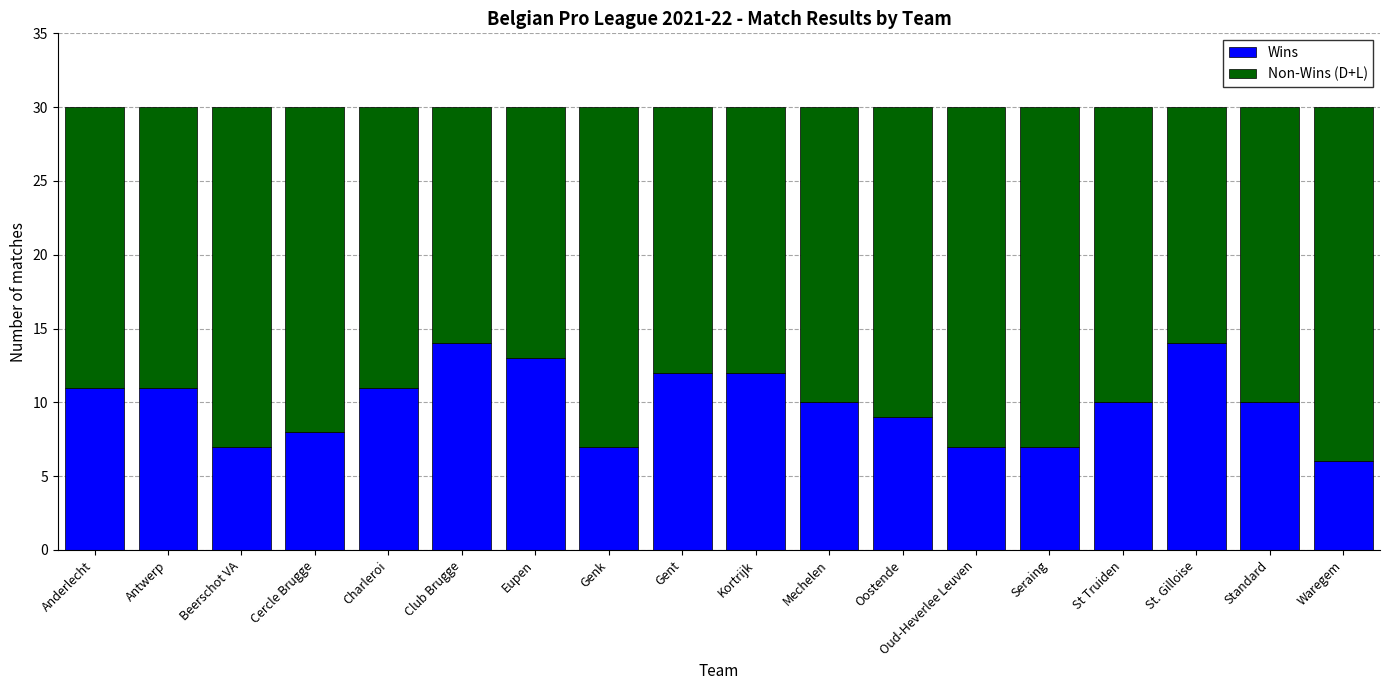

What value does the Wins series have at St Truiden?

10